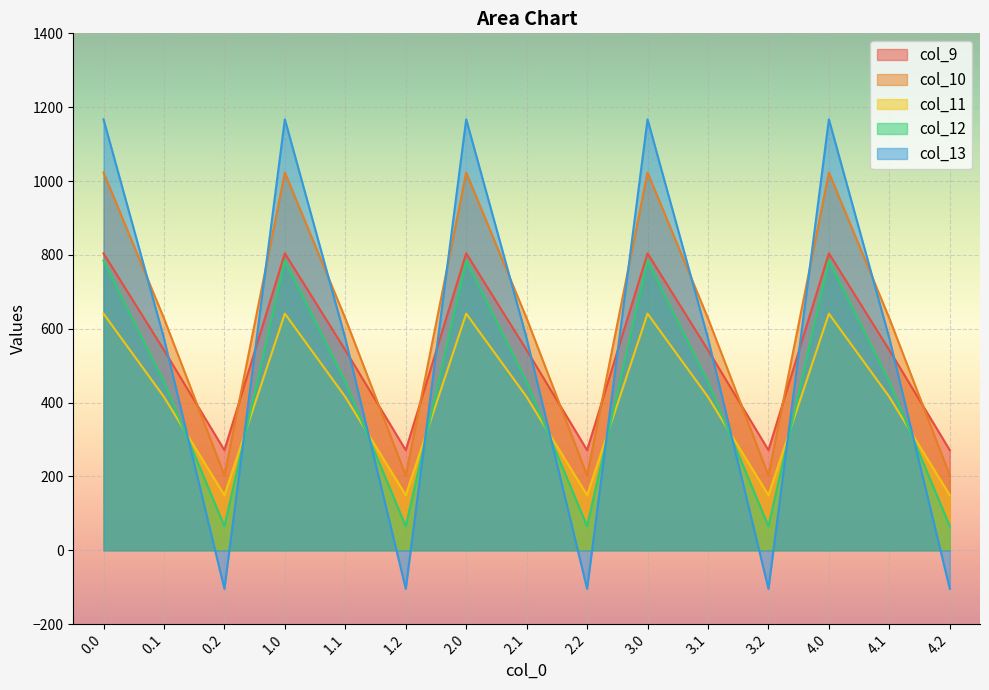

Where is the first local maximum for col_9?

1.0